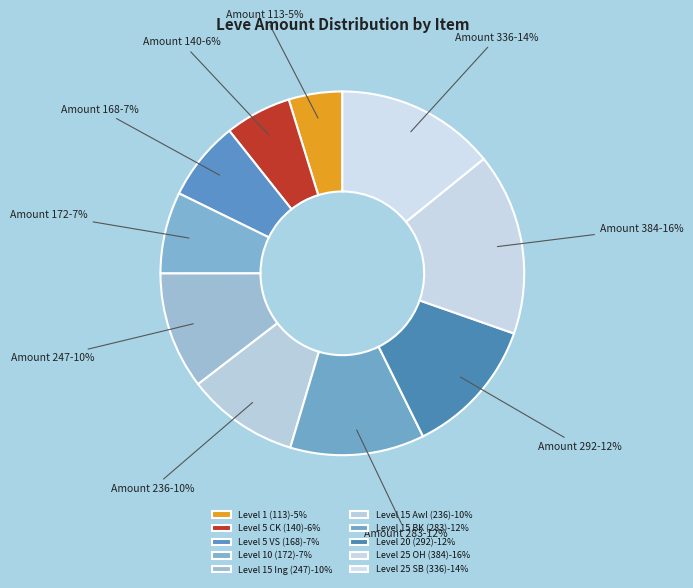

To the nearest percent, what is the average slice percentage?

10%